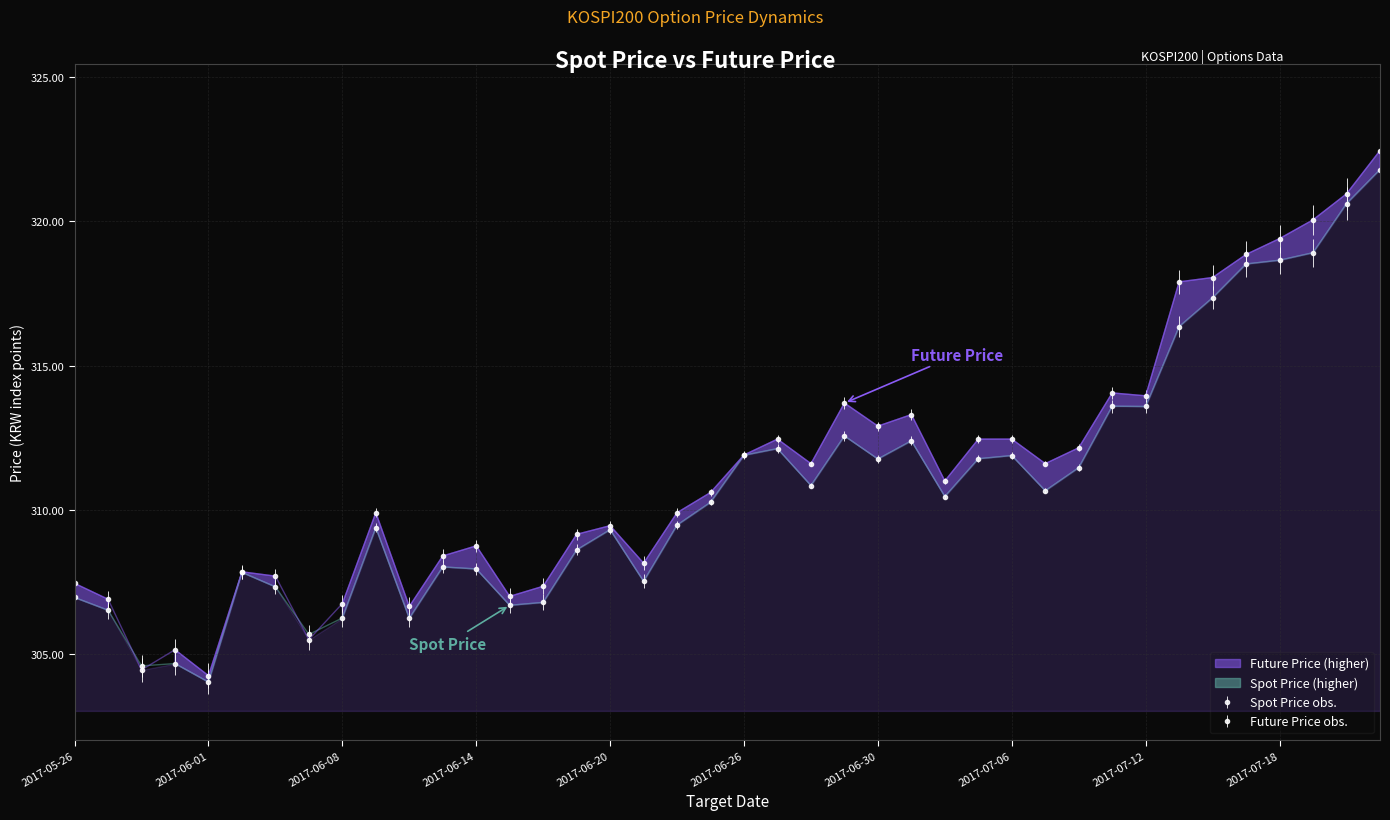

How many series are shown in this chart?

2